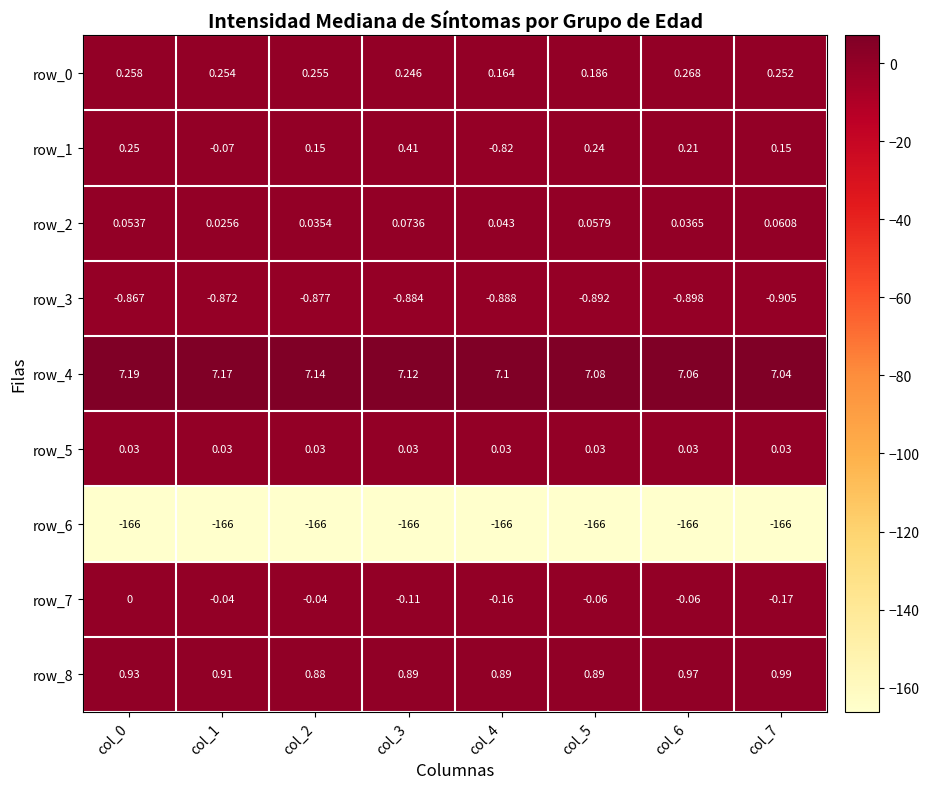

At which category is the sum across all series the highest?

col_0